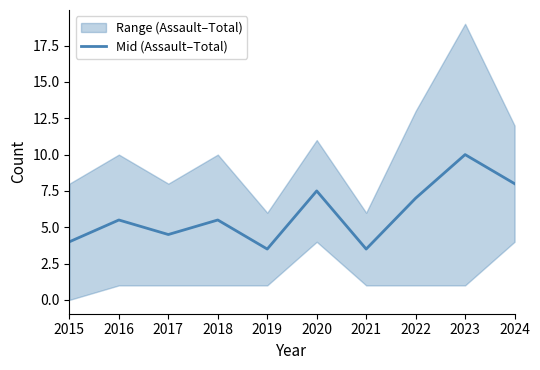

Reading right to left, what are all the values shown in this chart?

8.0	10.0	7.0	3.5	7.5	3.5	5.5	4.5	5.5	4.0